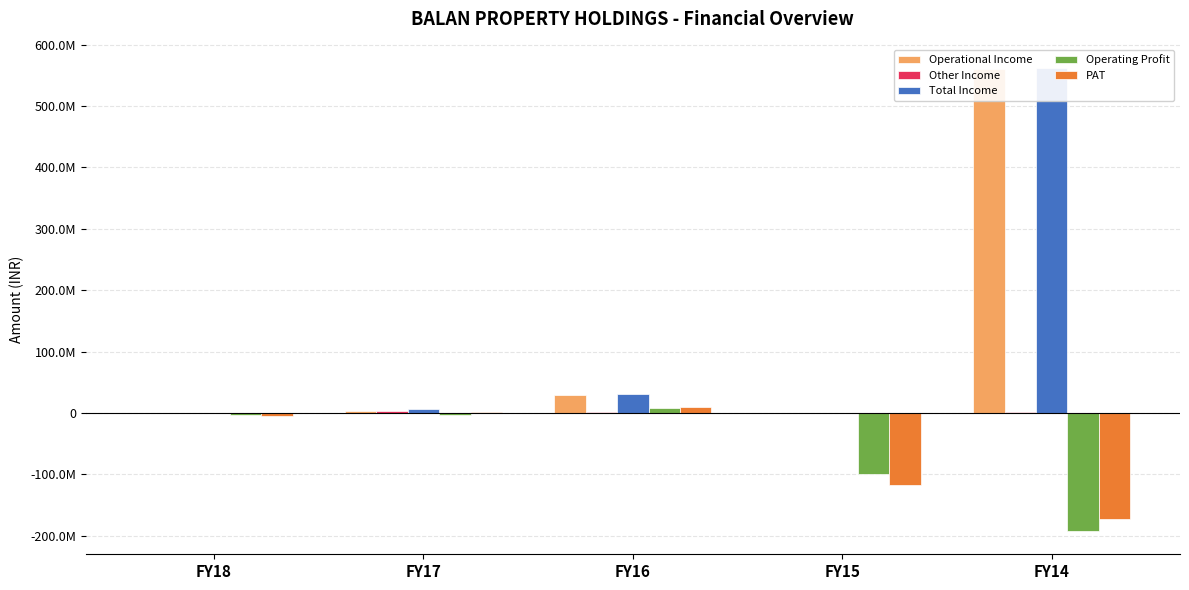

Which has a higher value, FY14 or FY17?

FY14